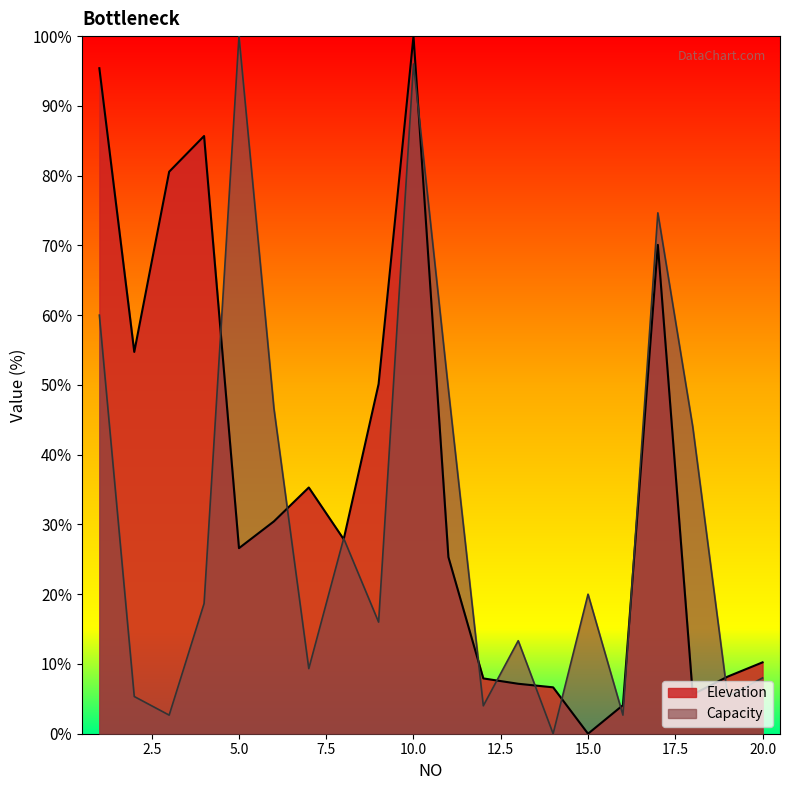

True or false: Elevation and Capacity cross at least once.

True